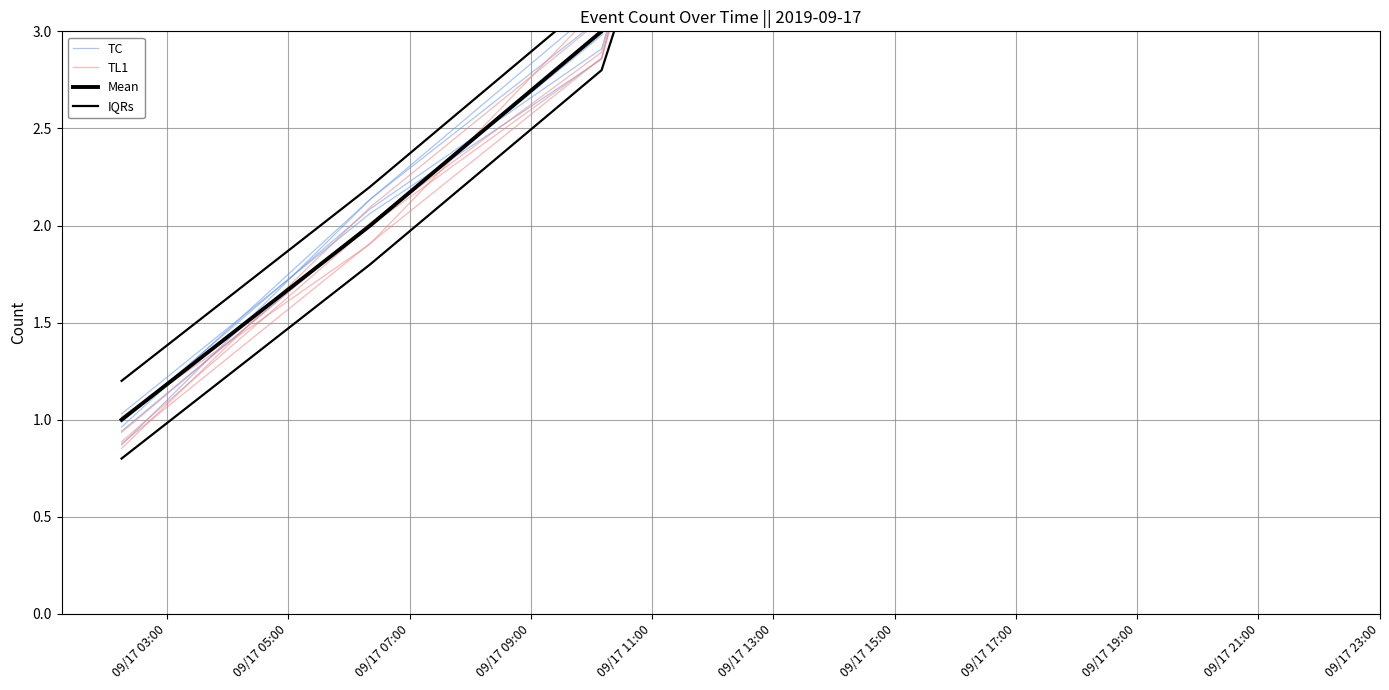

What is the greatest value displayed?

8.2